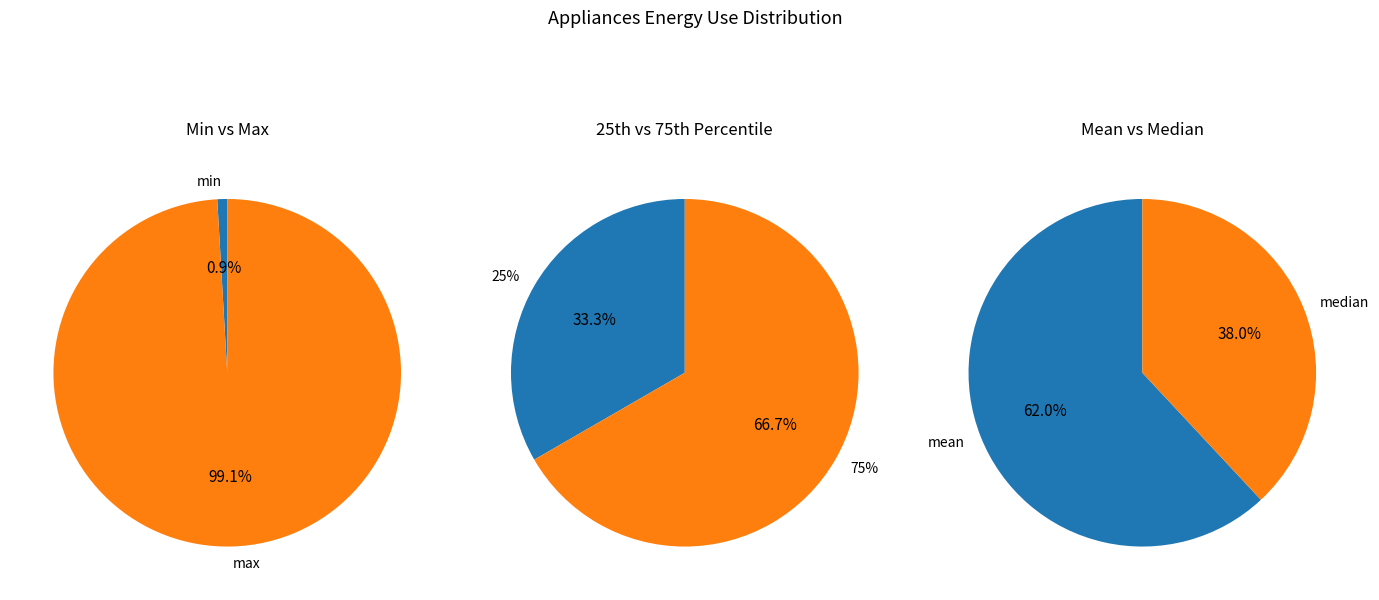

Which has a higher value, max or 75%?

max